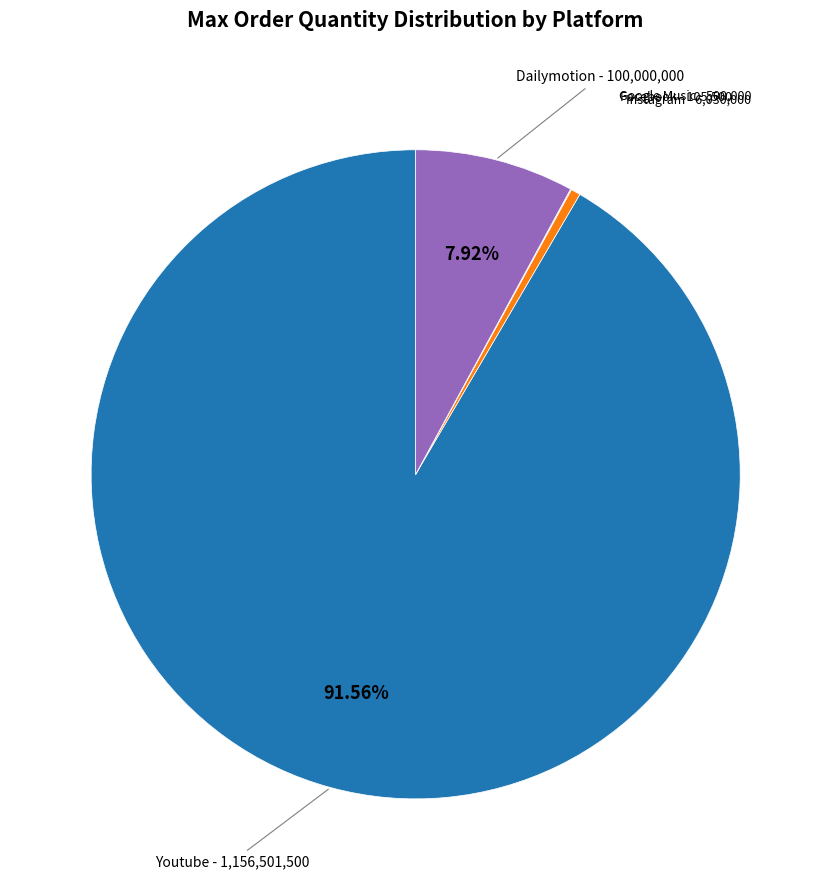

Is there a majority slice in this chart?

Yes